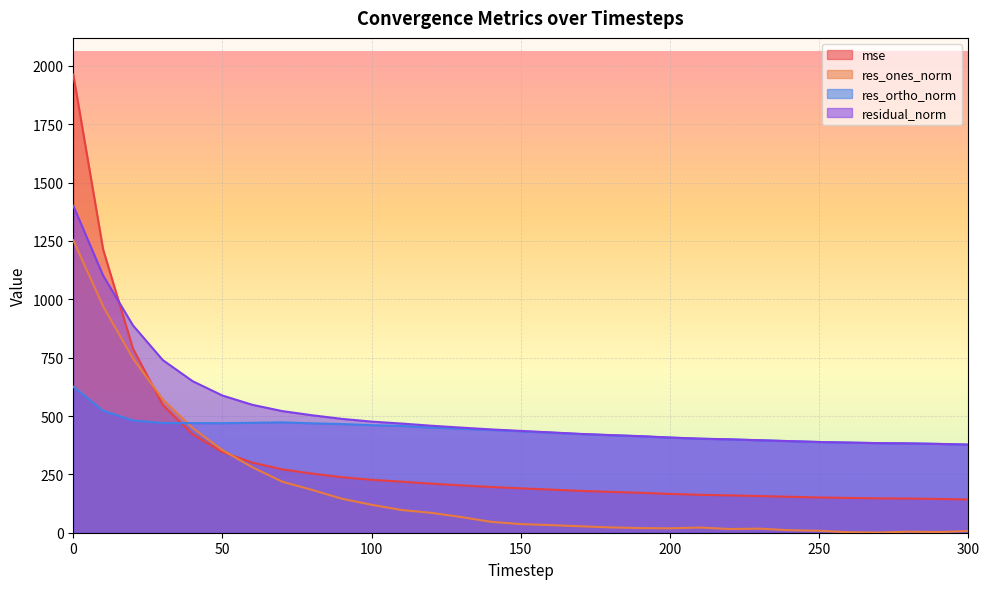

Reading left to right, transcribe all the data shown in this chart.

mse: 0=1963.1	10=1213.9	20=789.0	30=547.1	40=421.5	50=345.4	60=300.5	70=271.7	80=253.4	90=238.0	100=226.7	110=218.9	120=210.2	130=202.8	140=195.9	150=190.2	160=184.8	170=179.3	180=175.0	190=171.2	200=166.3	210=162.5	220=160.0	230=157.1	240=154.0	250=151.1	260=149.1	270=147.3	280=146.4	290=144.8	300=142.5
res_ones_norm: 0=1253.7	10=969.9	20=746.8	30=571.0	40=448.4	50=353.9	60=280.5	70=218.8	80=183.6	90=145.7	100=119.6	110=97.3	120=85.2	130=67.2	140=46.7	150=37.0	160=32.6	170=27.5	180=22.9	190=19.8	200=18.9	210=22.2	220=15.9	230=17.4	240=10.7	250=8.3	260=2.0	270=0.8	280=4.5	290=2.9	300=7.4
res_ortho_norm: 0=625.5	10=522.7	20=481.0	30=470.1	40=469.5	50=469.2	60=471.0	70=473.1	80=468.7	90=465.6	100=460.8	110=457.6	120=450.4	130=445.3	140=440.2	150=434.6	160=428.6	170=422.5	180=417.7	190=413.3	200=407.4	210=402.5	220=399.7	230=395.9	240=392.3	250=388.6	260=386.1	270=383.8	280=382.6	290=380.5	300=377.4
residual_norm: 0=1401.1	10=1101.8	20=888.3	30=739.7	40=649.2	50=587.7	60=548.2	70=521.2	80=503.3	90=487.8	100=476.1	110=467.8	120=458.4	130=450.3	140=442.7	150=436.2	160=429.9	170=423.4	180=418.4	190=413.7	200=407.8	210=403.1	220=400.1	230=396.3	240=392.5	250=388.7	260=386.1	270=383.8	280=382.6	290=380.5	300=377.4